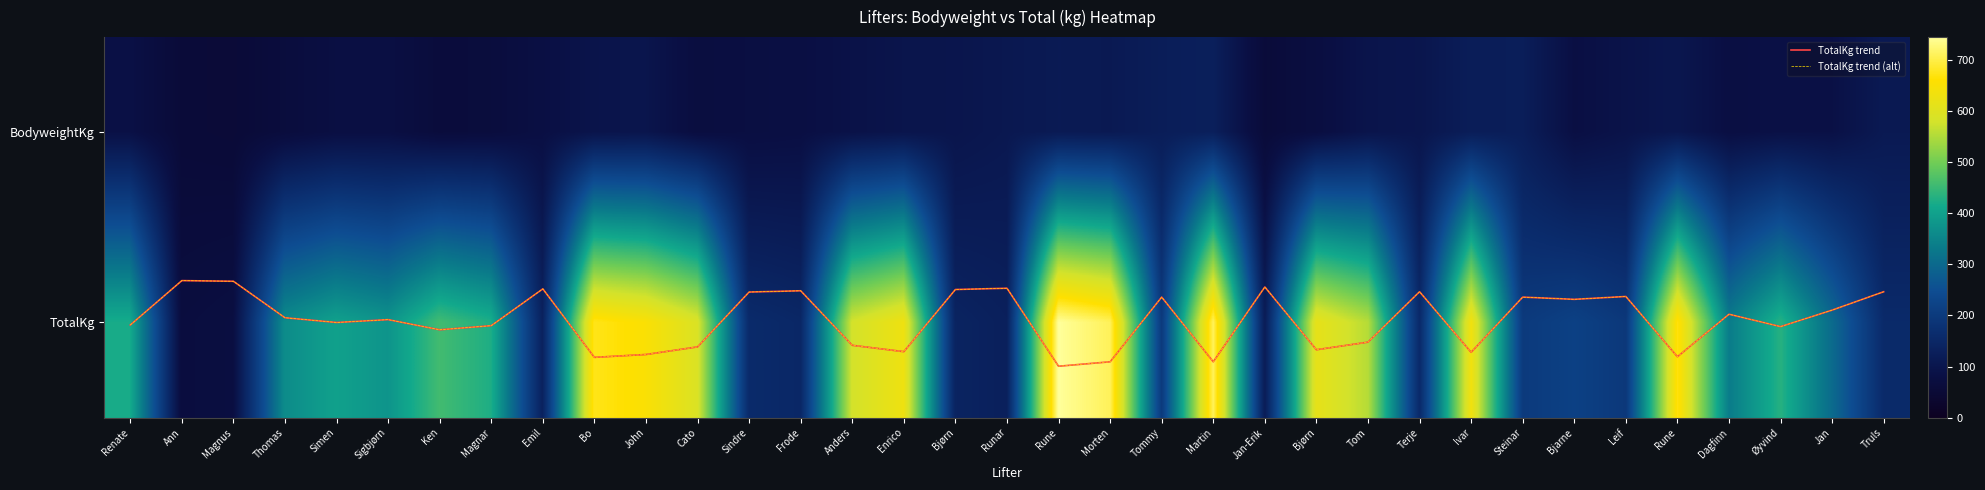

How many data points does each series have?

35